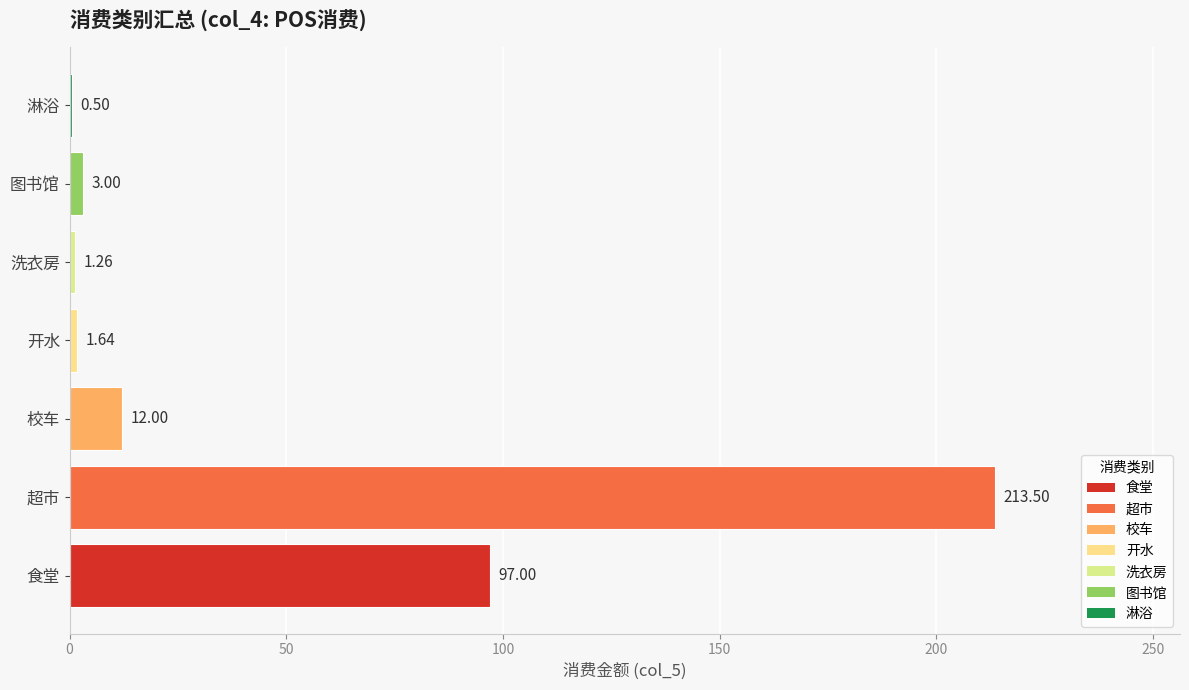

Which category has the highest value across all series?

超市